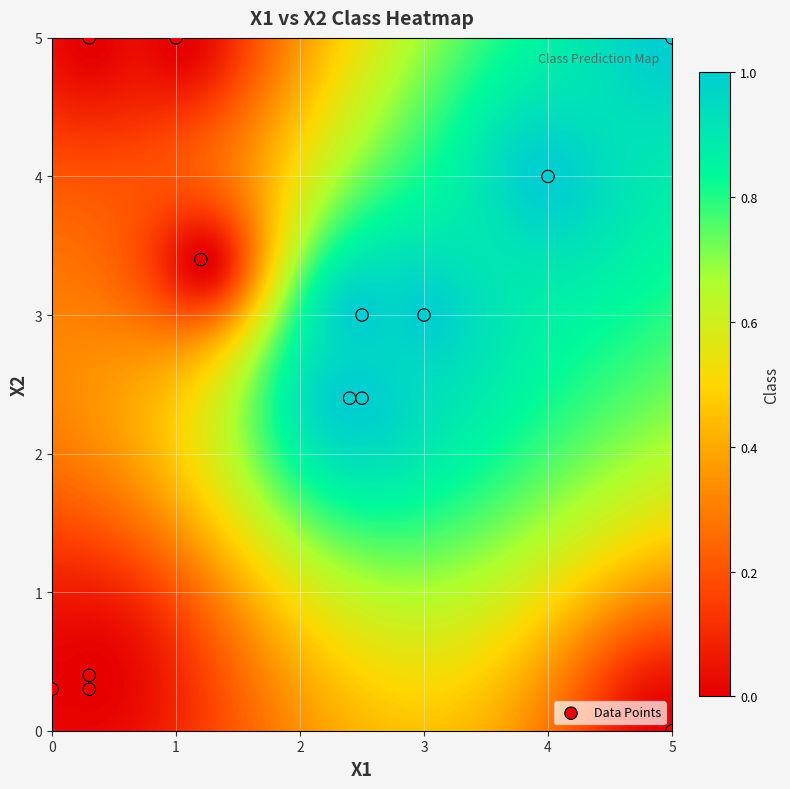

List the coordinates of all points as (Y, X) pairs, reading left to right.

(0.3, 0.0)  (5.0, 0.3)  (0.4, 0.3)  (0.3, 0.3)  (5.0, 1.0)  (3.4, 1.2)  (2.4, 2.4)  (3.0, 2.5)  (2.4, 2.5)  (3.0, 3.0)  (4.0, 4.0)  (0.0, 5.0)  (5.0, 5.0)